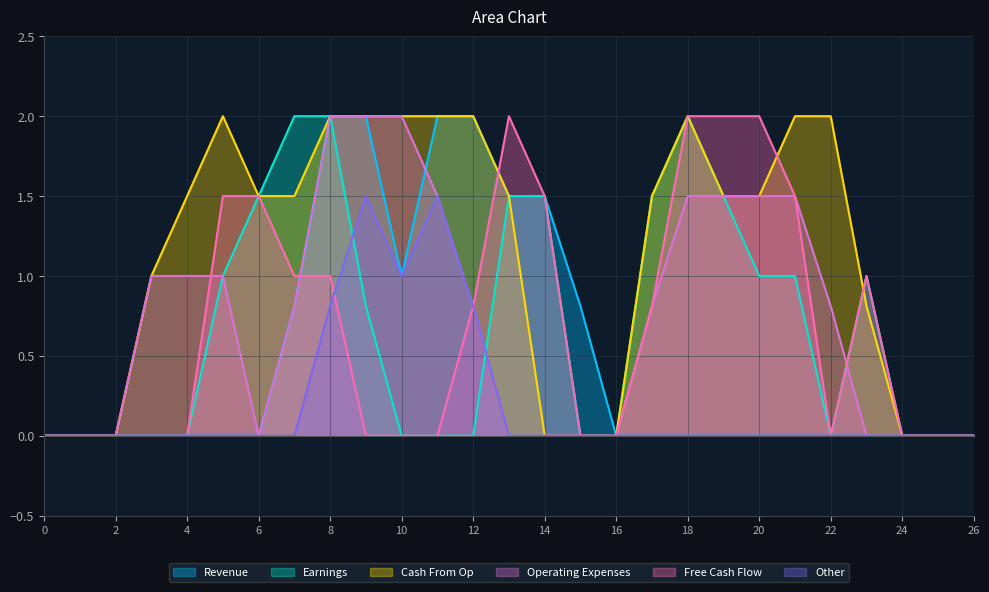

The value of Revenue at 4 is 0.0. True or false?

True